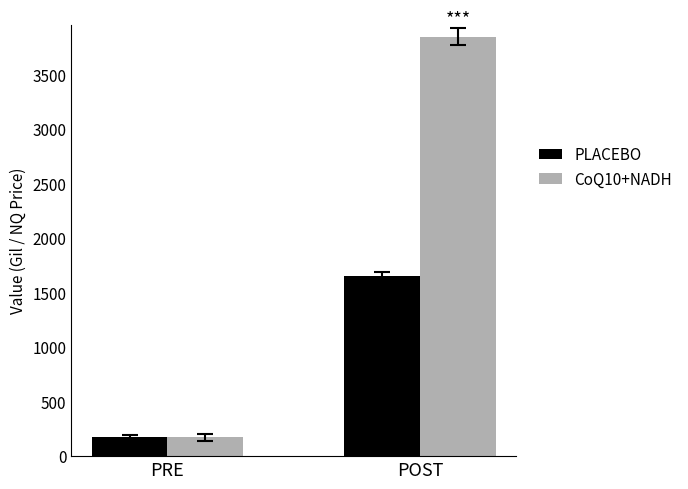

What is the label of the 2nd bar from the right?

PRE